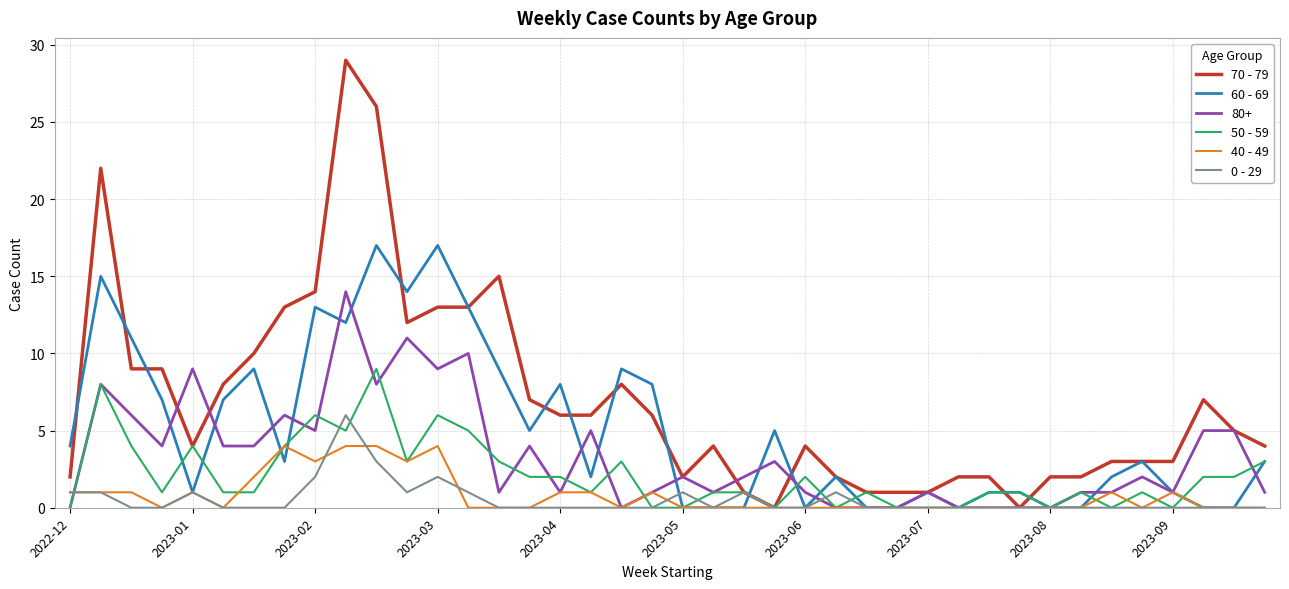

True or false: 0 - 29 has more than 1 interior local peaks.

True